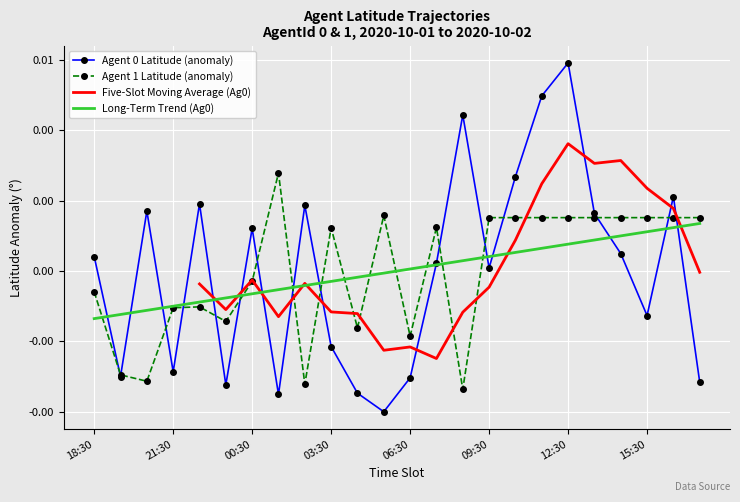

Which series has the largest total across all categories?

Latitude Agent 0